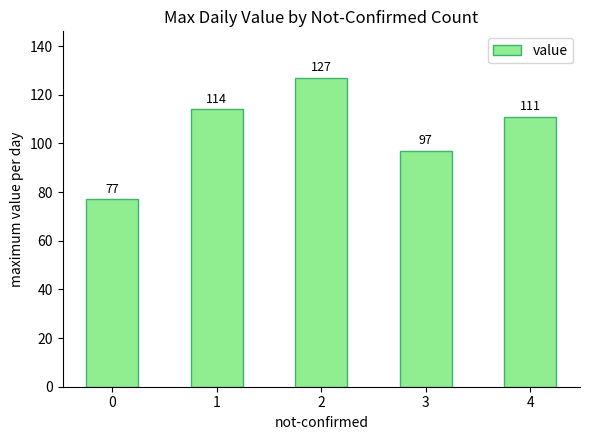

Reading left to right, what are all the values shown in this chart?

77	114	127	97	111